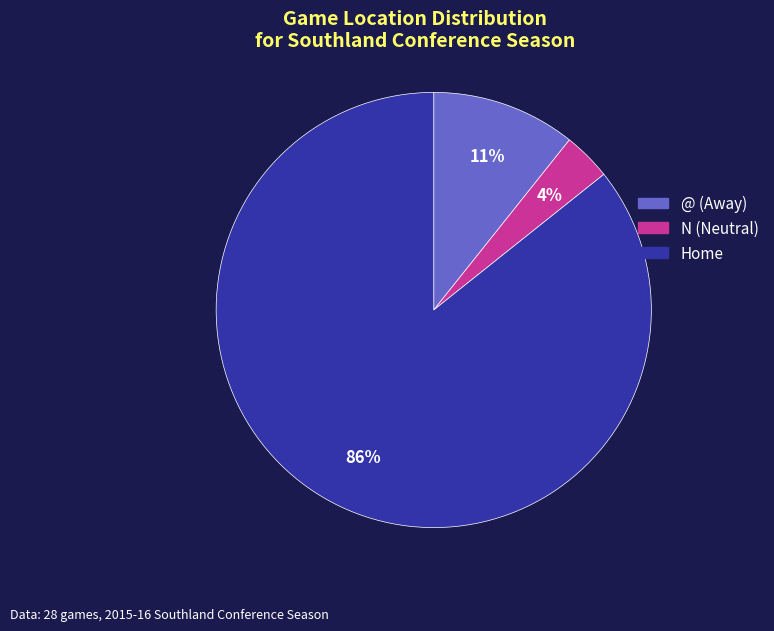

What percentage is the @ (Away) slice, to the nearest percent?

11%